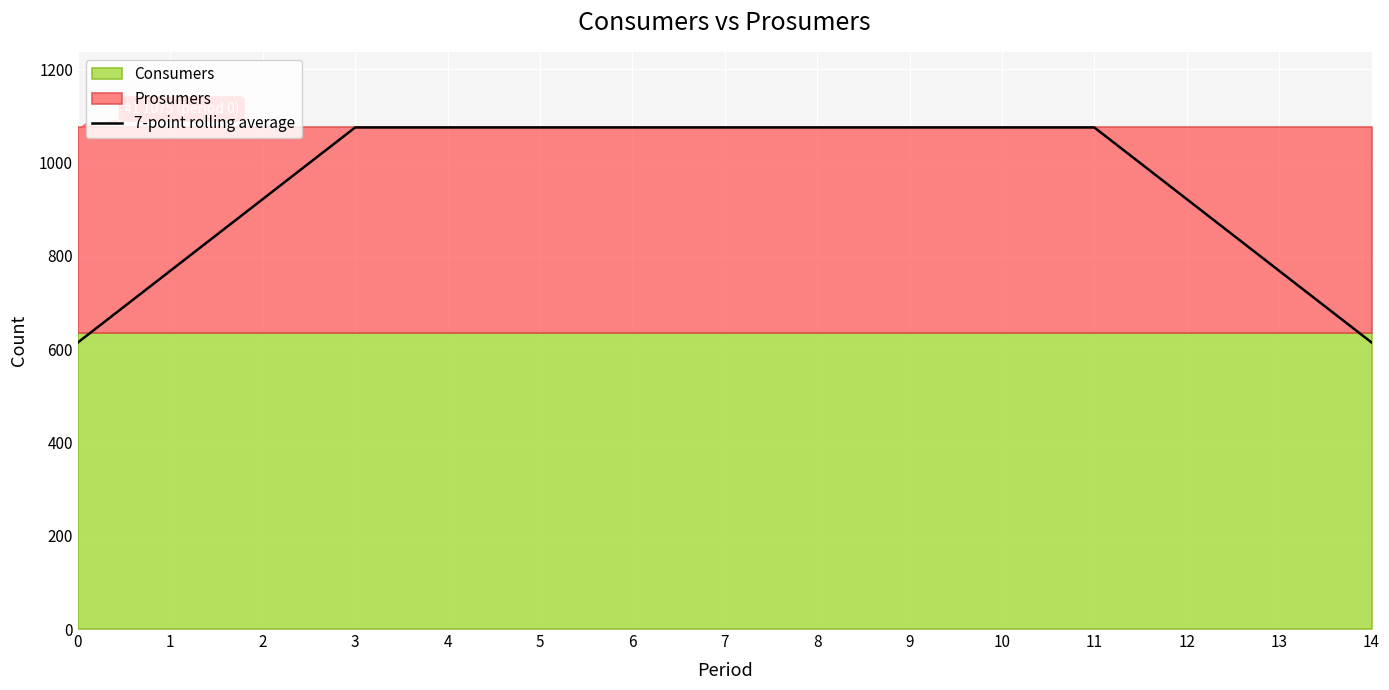

What value does the data have at 6?

1075.0